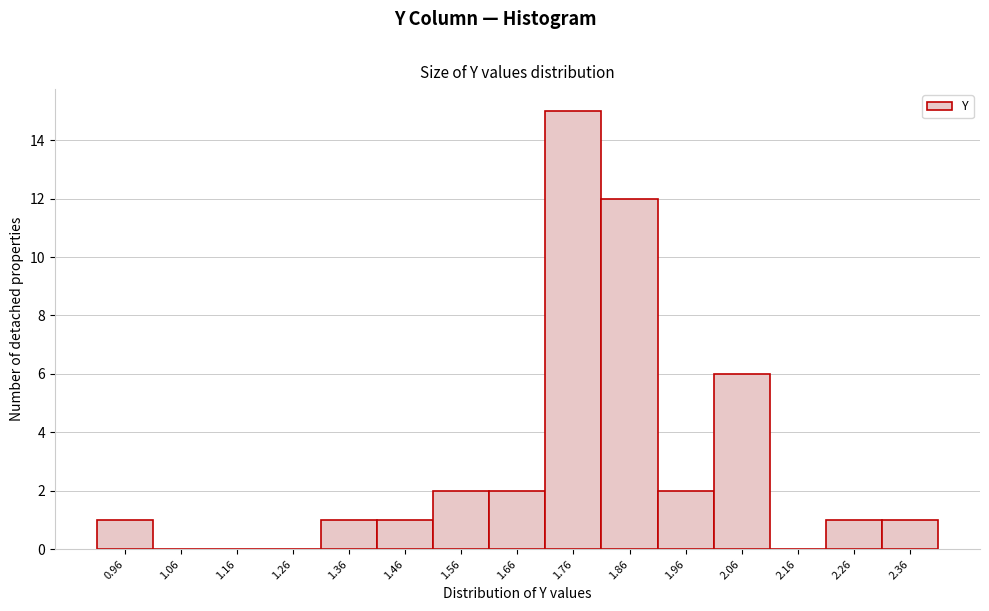

Reading right to left, transcribe all the data shown in this chart.

2.36=1	2.26=1	2.16=0	2.06=6	1.96=2	1.86=12	1.76=15	1.66=2	1.56=2	1.46=1	1.36=1	1.26=0	1.16=0	1.06=0	0.96=1